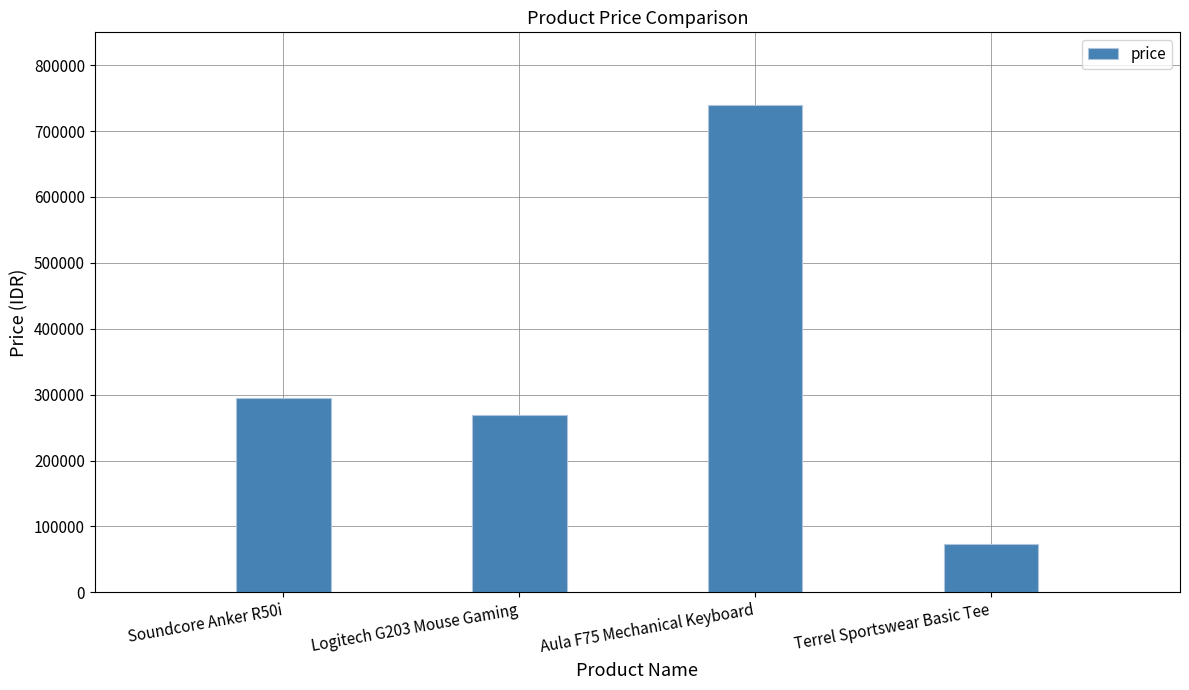

Read the value at Logitech G203 Mouse Gaming, to the nearest 50.

269000